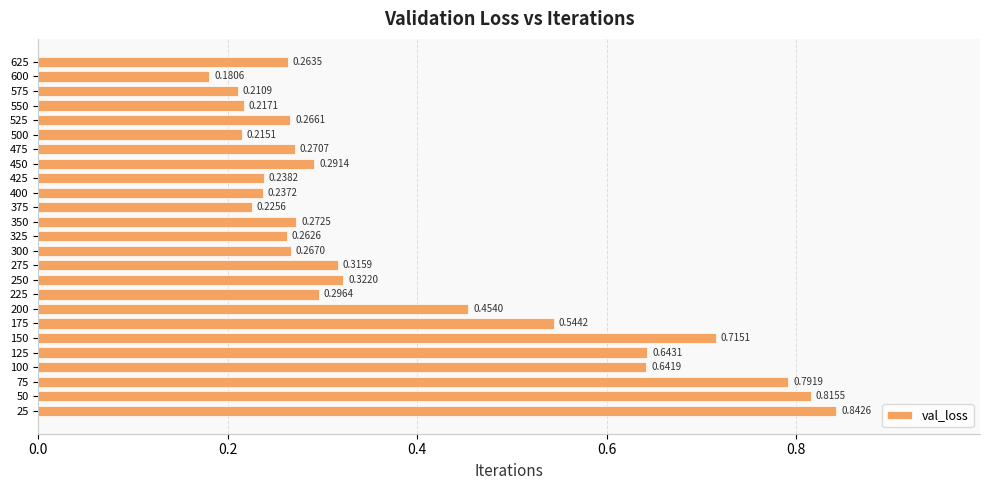

How many bars are there in total?

25